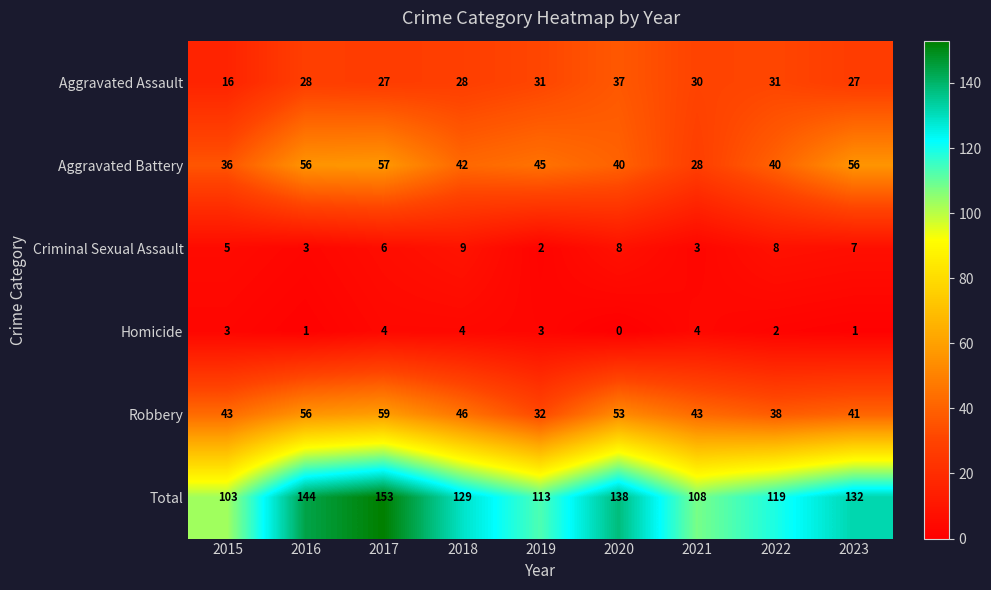

Which series has the largest total across all categories?

Total